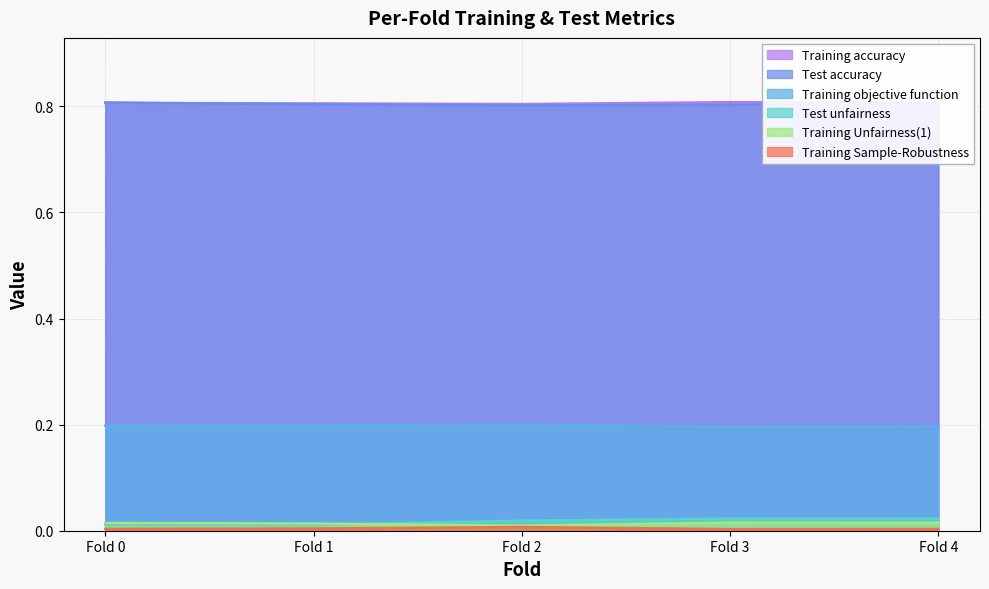

At which category is the sum across all series the highest?

Fold 4